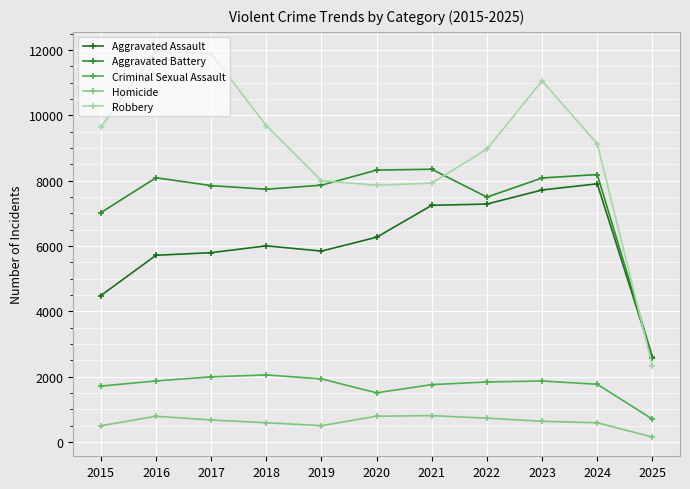

Which label corresponds to the smallest value in the chart?

2025